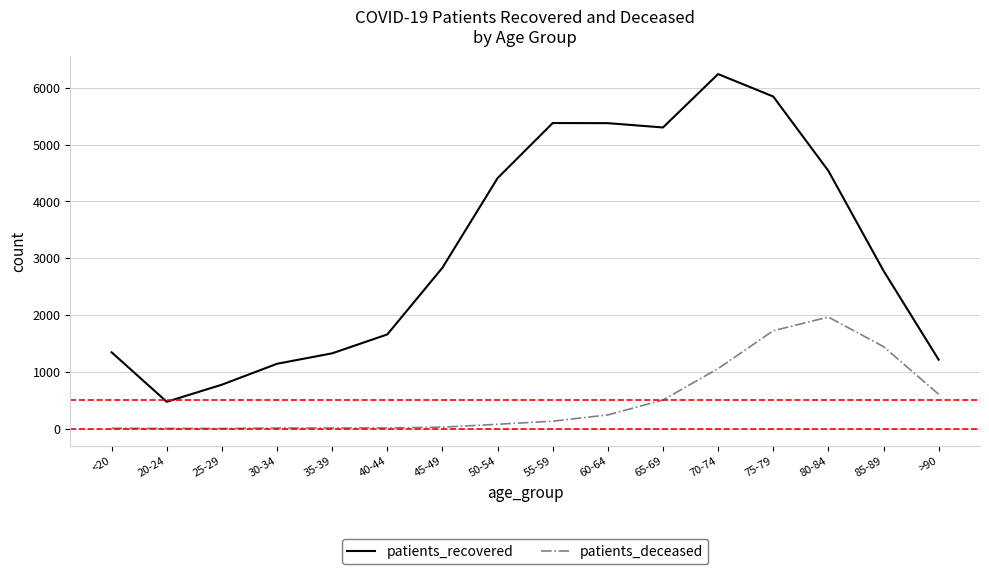

Between 35-39 and 50-54, which series saw the biggest shift?

patients_recovered